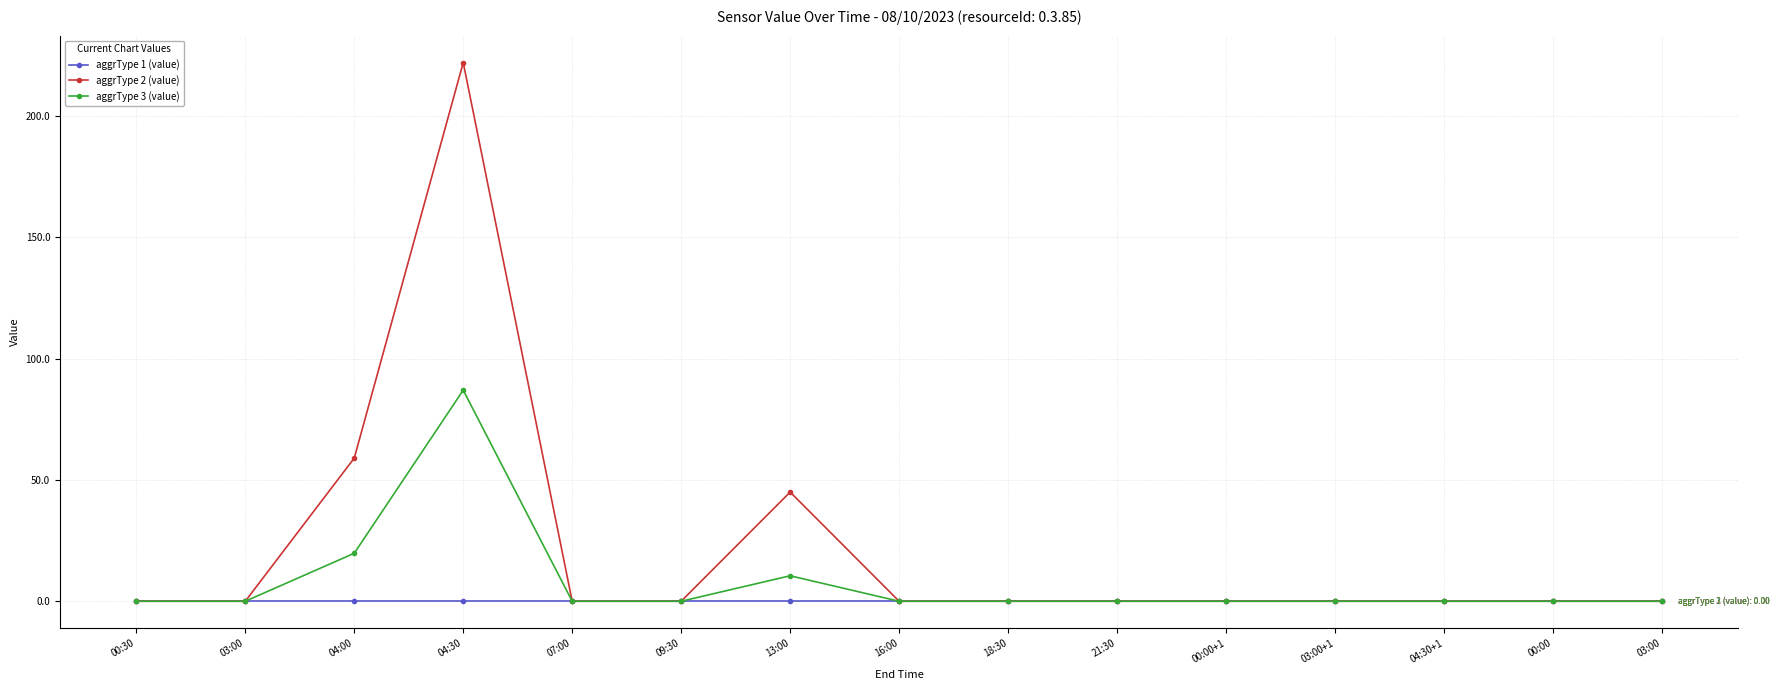

True or false: aggrType 1 (value) and aggrType 2 (value) intersect in this chart.

False